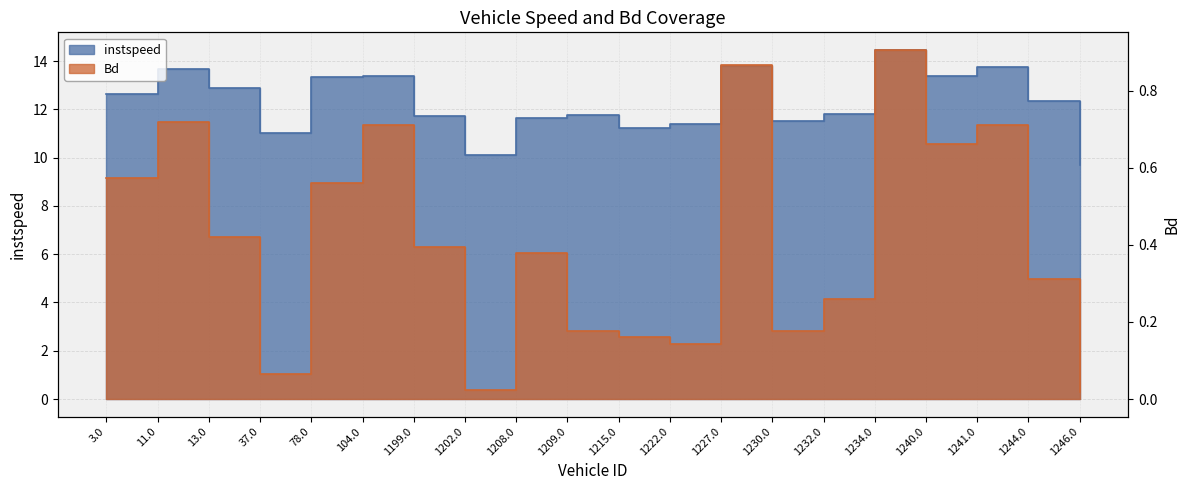

Which series changed the most between 1227.0 and 1244.0?

instspeed